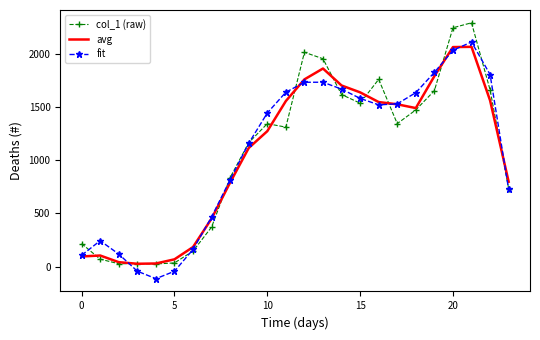

Which series has the largest range (max minus min)?

col_1 (raw)